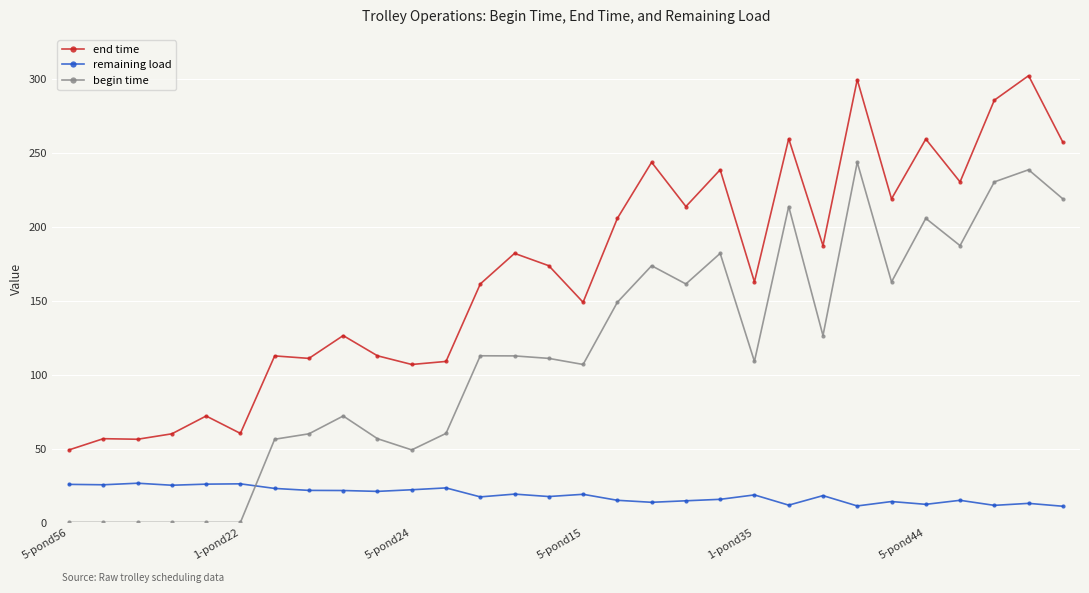

True or false: end time and remaining load cross at least once.

False